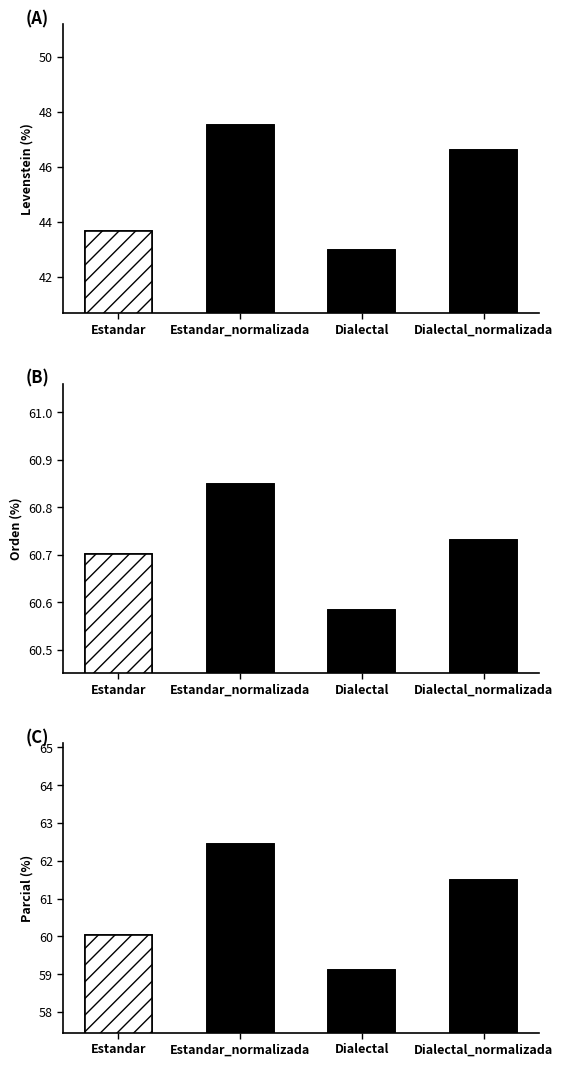

What is the highest value of the Orden (%) series?

60.8